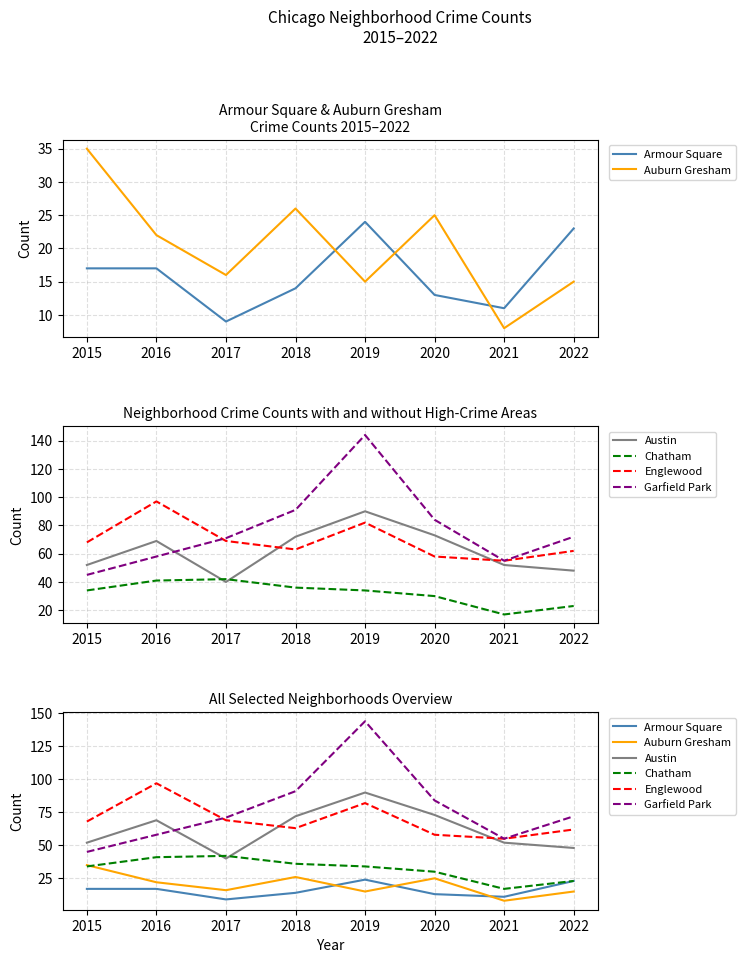

Read the Armour Square value at 2016, to the nearest 10.

20